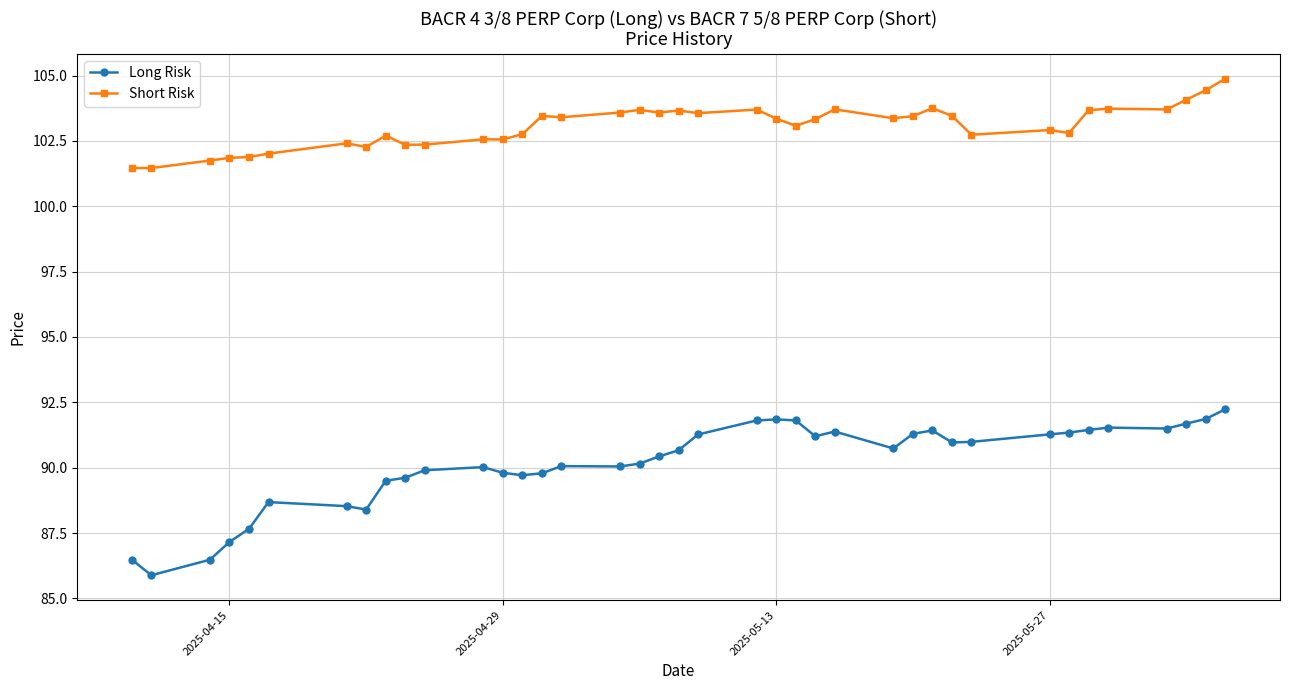

What is the maximum value for Long Risk?

92.2